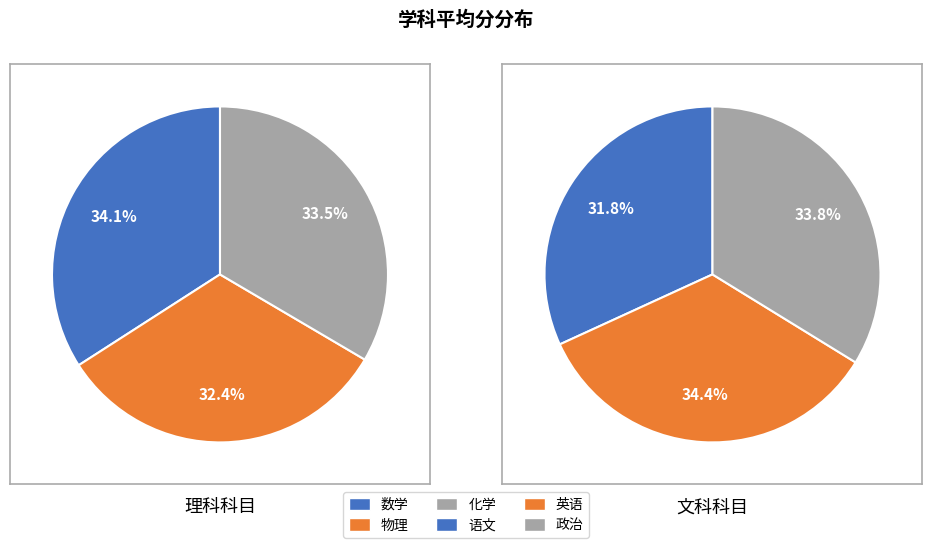

Does any single category account for the majority?

No